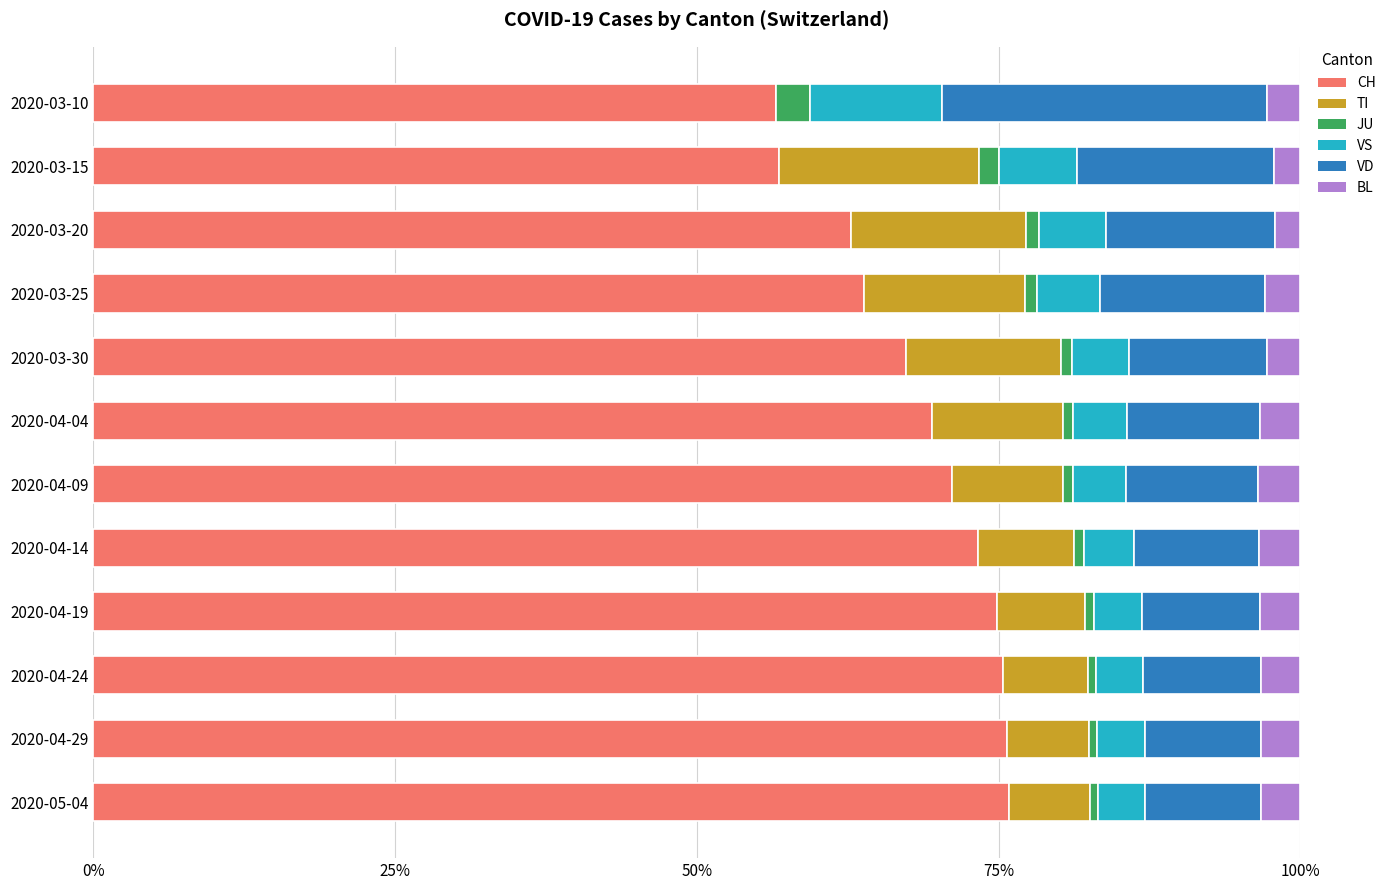

What is the maximum value for CH?

75.8